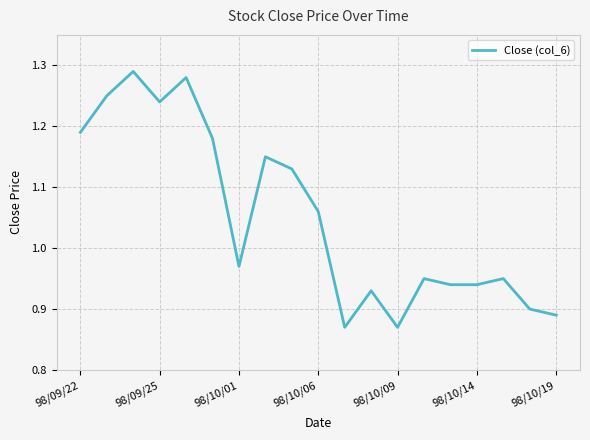

Does the chart display data point markers on the line(s)?

No